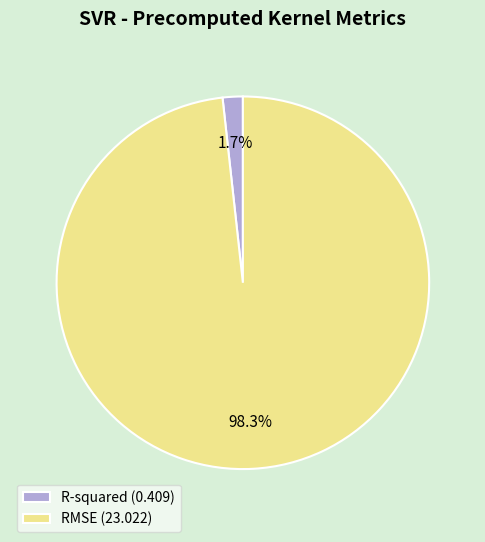

Is there a majority slice in this chart?

Yes